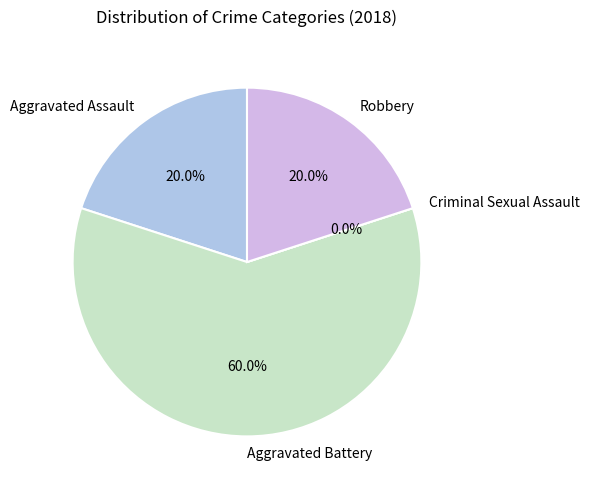

The Robbery slice represents 20% of the pie. True or false?

True